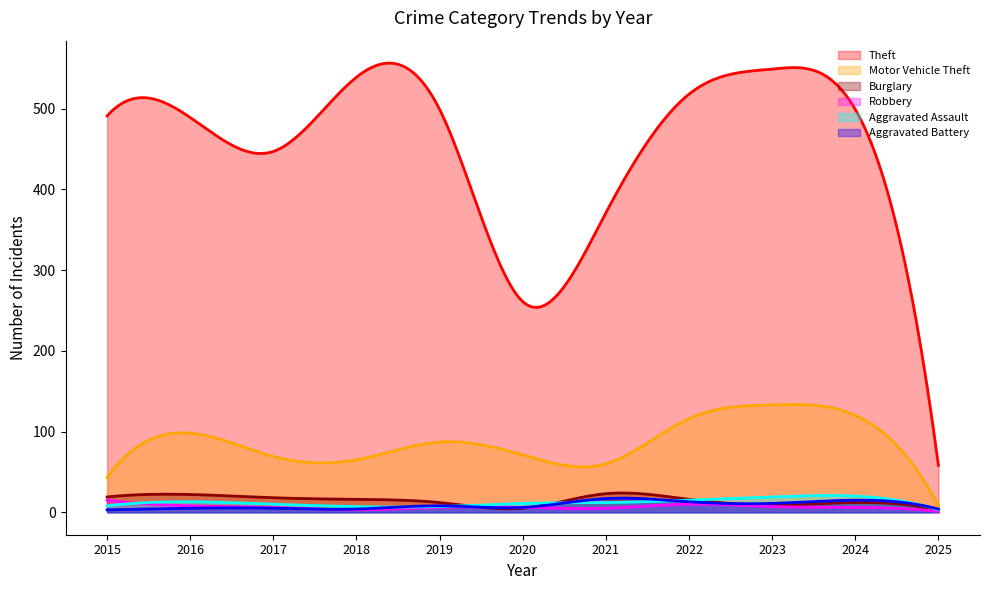

At which category does Robbery reach its first local valley?

2018